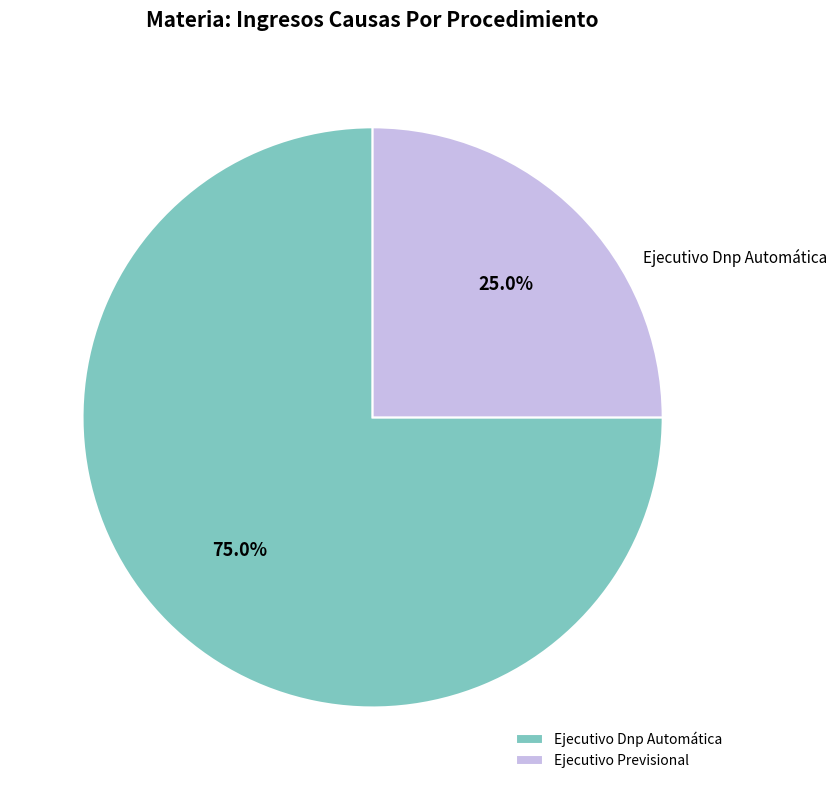

To the nearest percent, what is the difference between the Ejecutivo Previsional and Ejecutivo Dnp Automática slice percentages?

50%